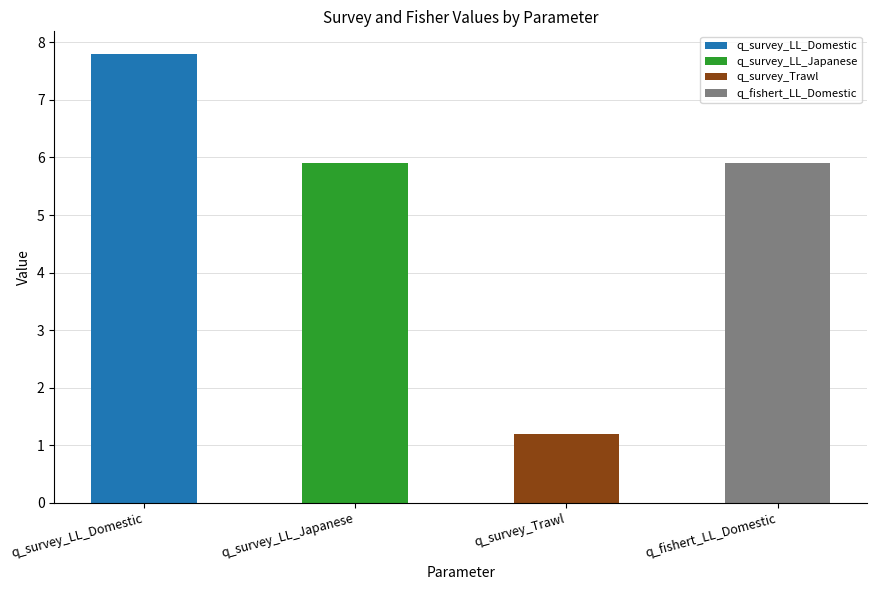

Rank the categories by value from lowest to highest.

q_survey_Trawl, q_survey_LL_Japanese, q_fishert_LL_Domestic, q_survey_LL_Domestic